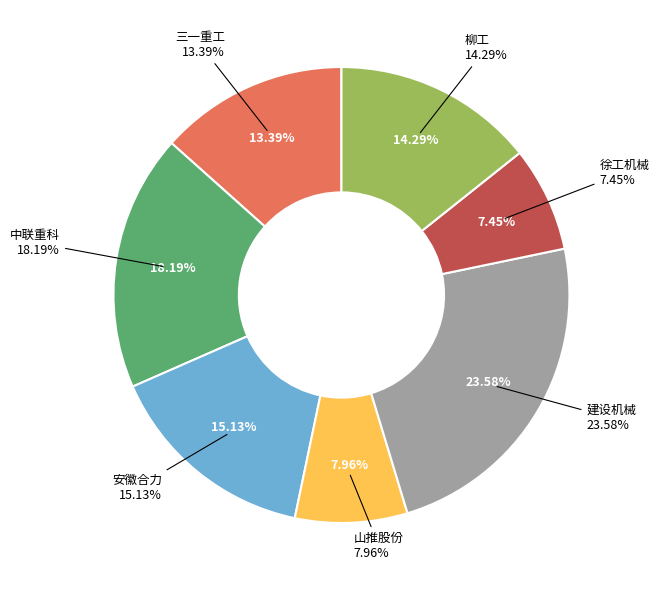

The 安徽合力 slice represents 7% of the pie. True or false?

False